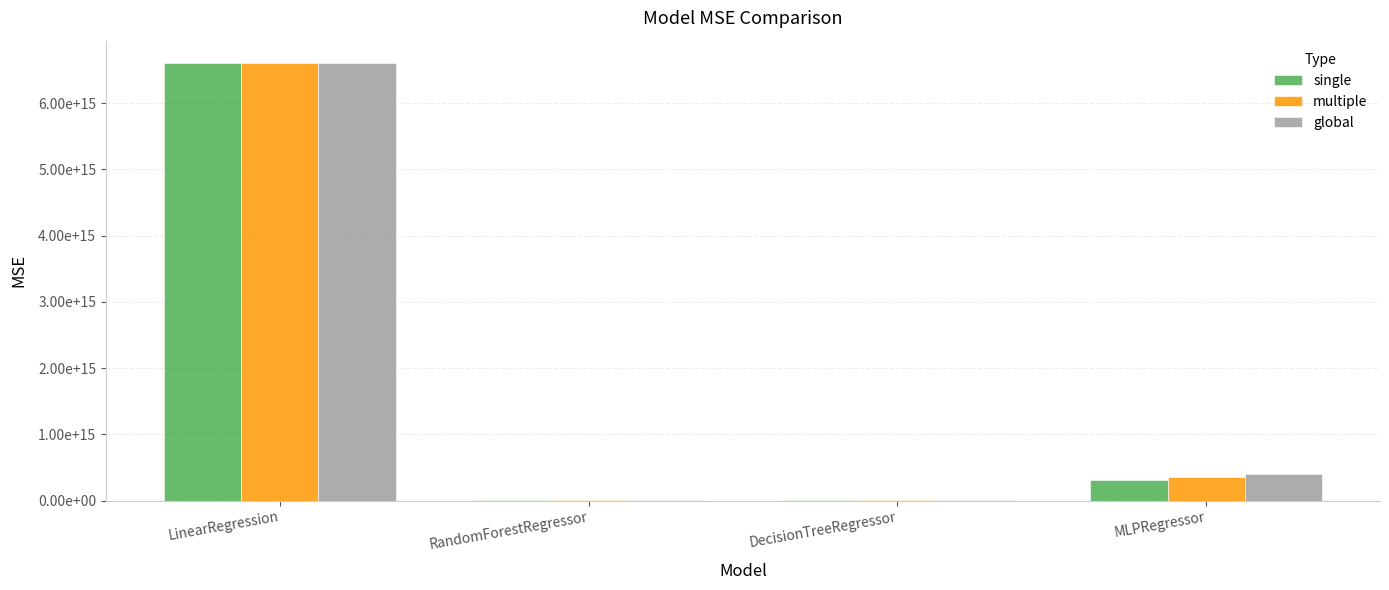

Are the bars horizontal?

No